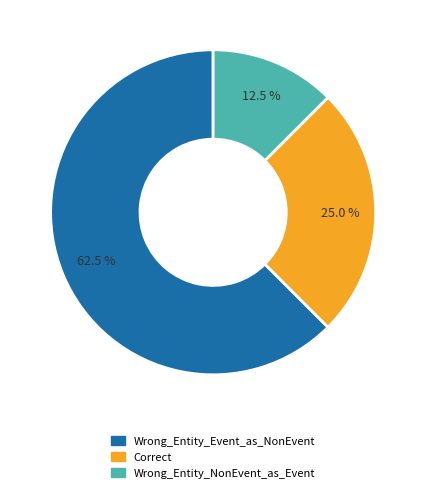

Which category has the biggest portion of the pie?

Wrong_Entity_Event_as_NonEvent